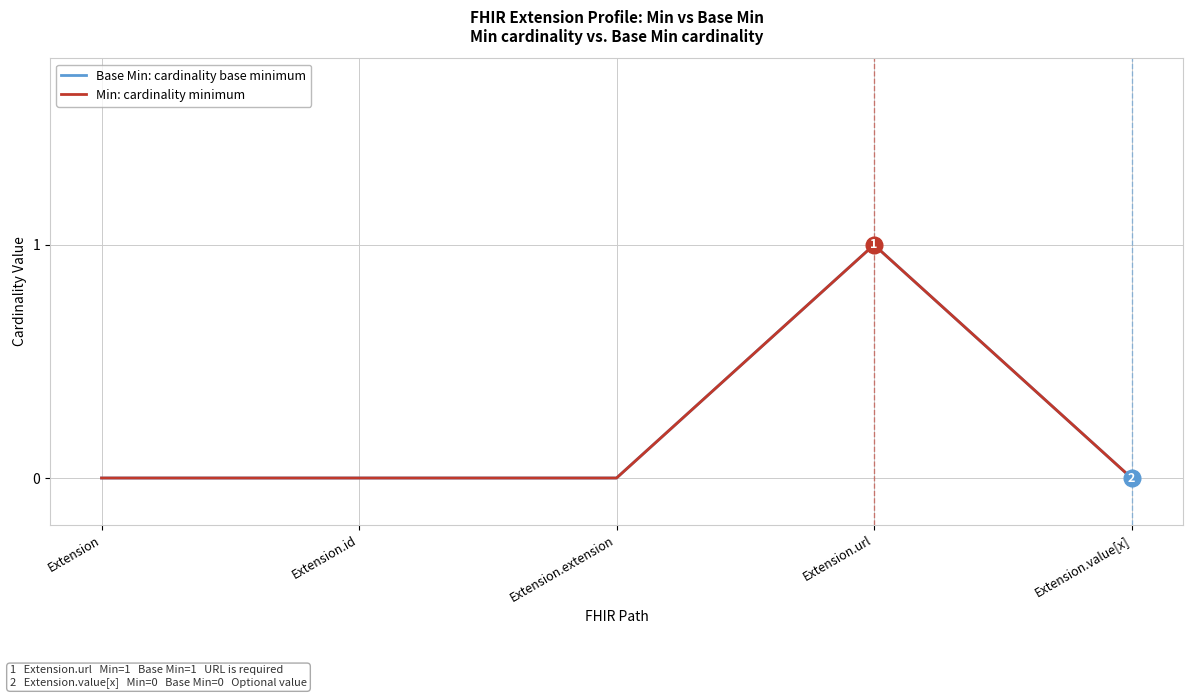

Reading right to left, transcribe all the data shown in this chart.

Base Min: cardinality base minimum: Extension.value[x]=0	Extension.url=1	Extension.extension=0	Extension.id=0	Extension=0
Min: cardinality minimum: Extension.value[x]=0	Extension.url=1	Extension.extension=0	Extension.id=0	Extension=0